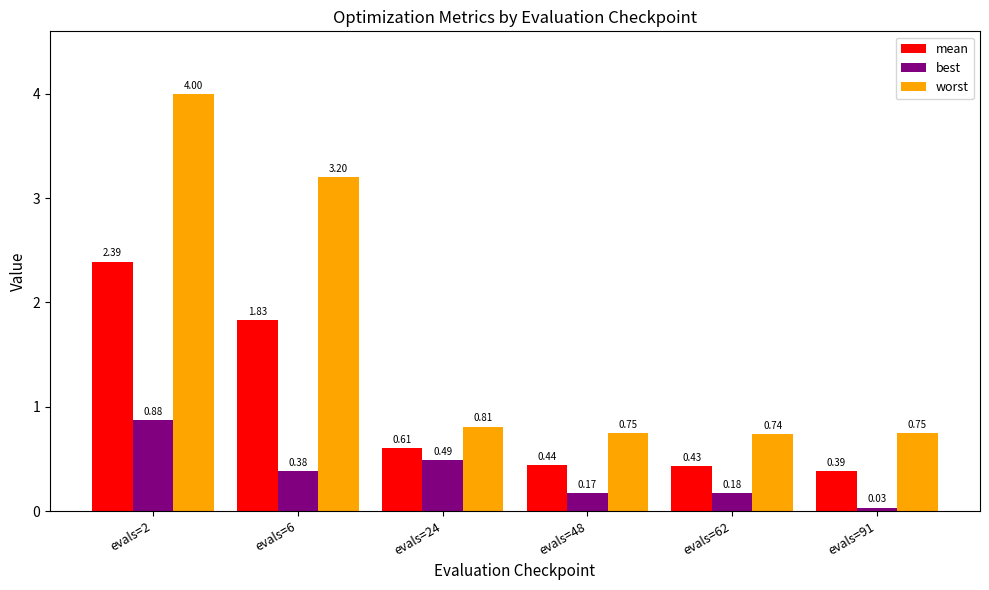

Which series has the largest range (max minus min)?

worst